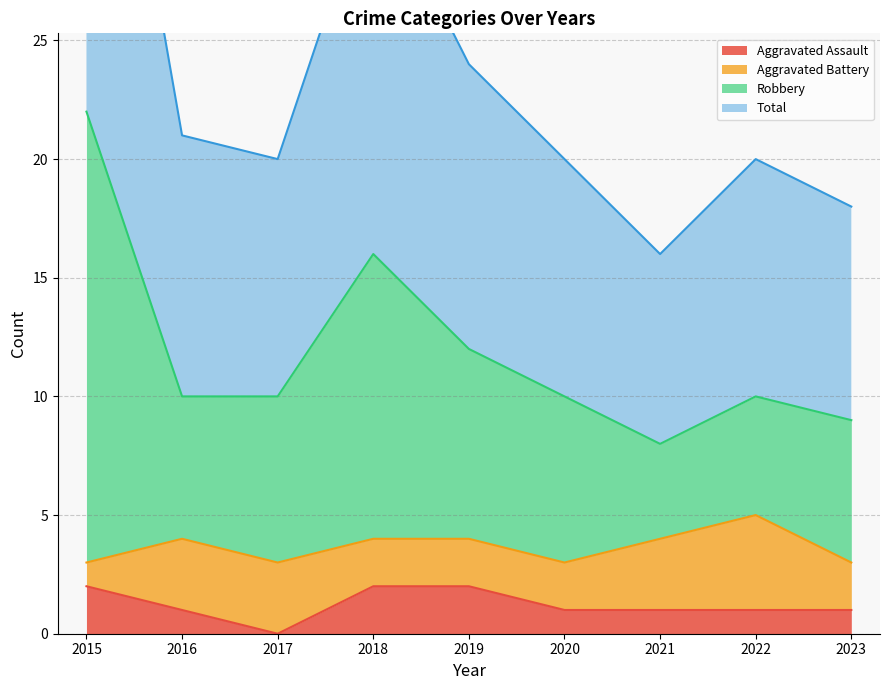

What is the spread (max minus min) of values at 2016?

20